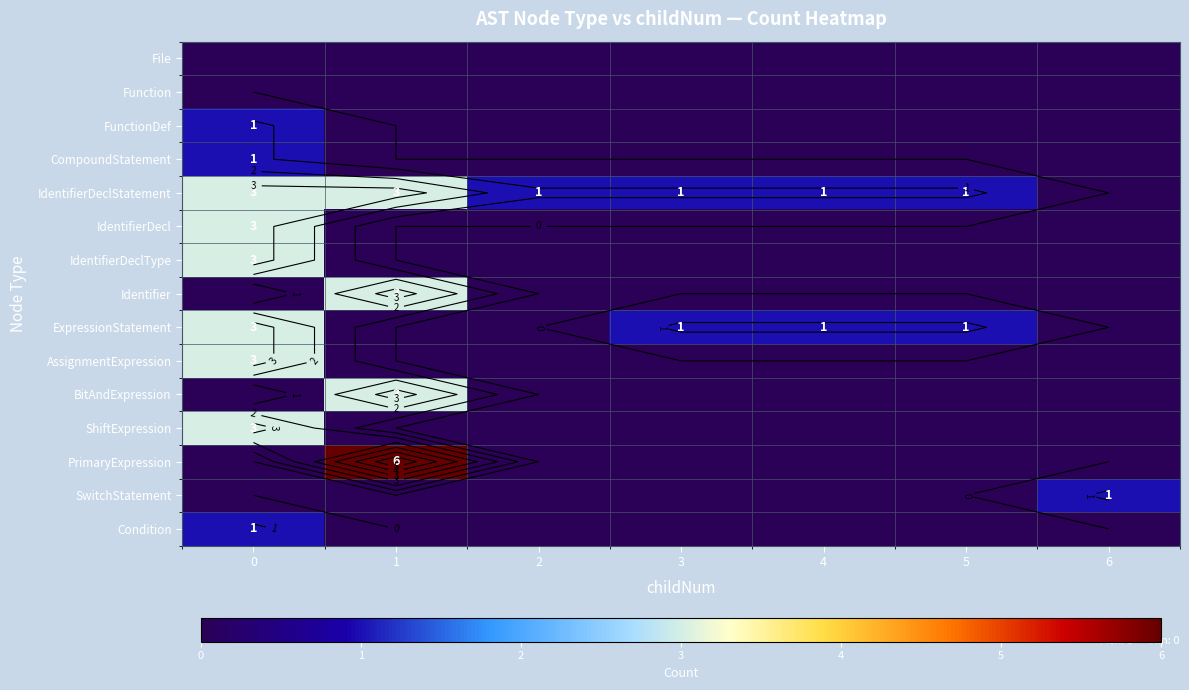

What is the highest value of the BitAndExpression series?

3